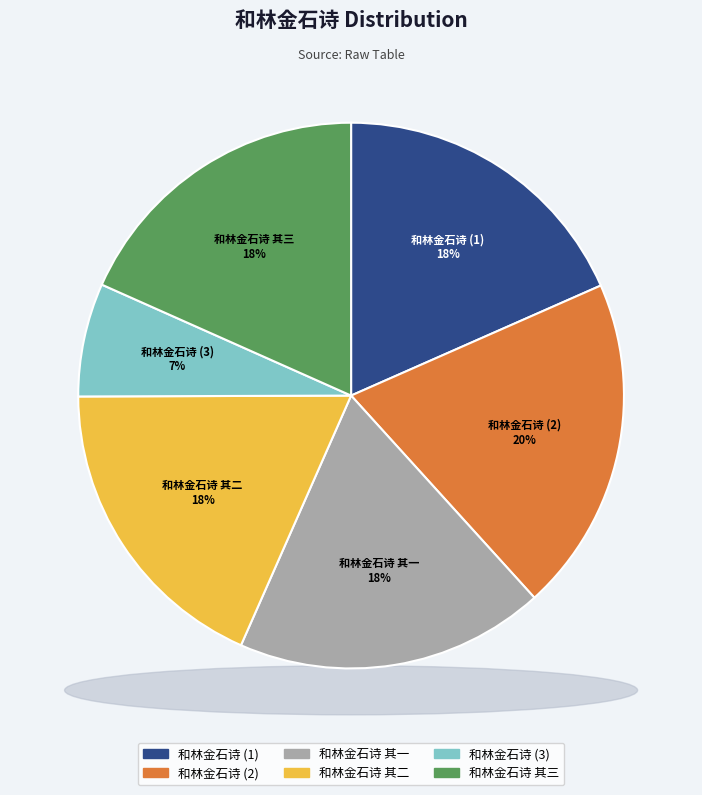

What is the change in value from 和林金石诗 to 和林金石诗?

+60911